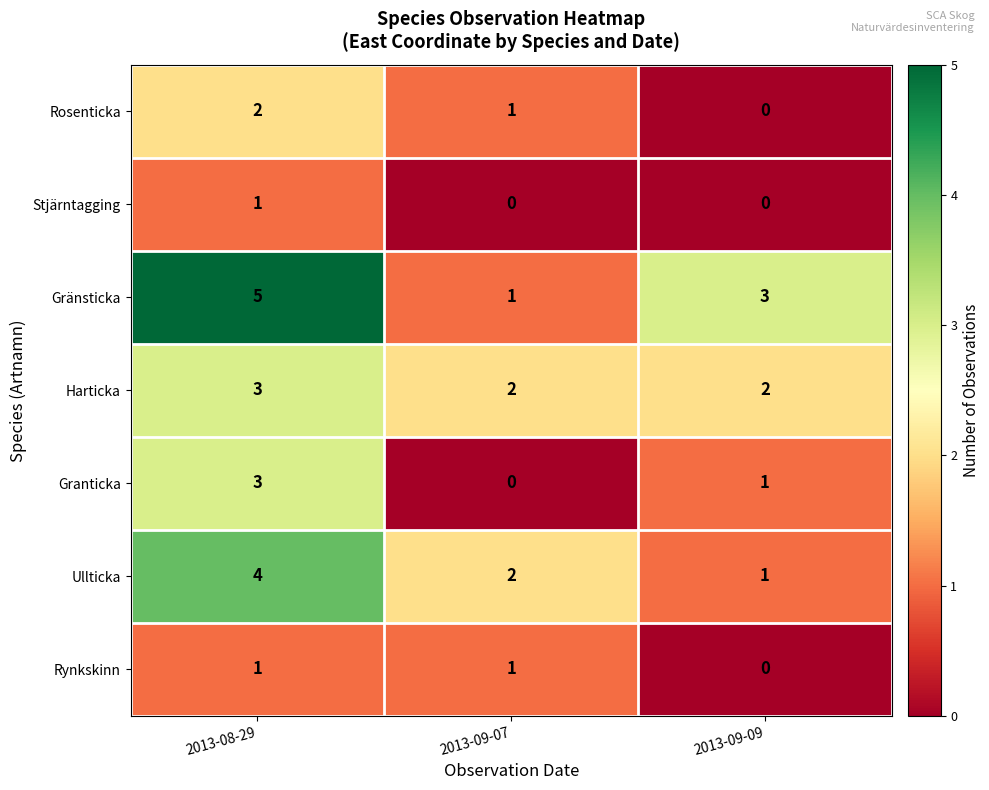

What is the spread (max minus min) of values at 2013-09-09?

3